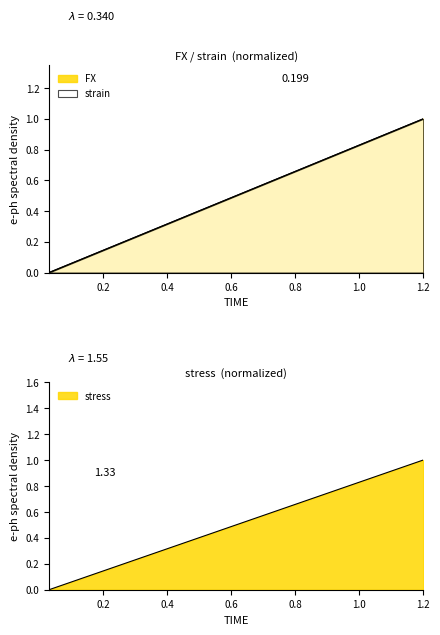

What value does the FX series have at 0.27?

0.2